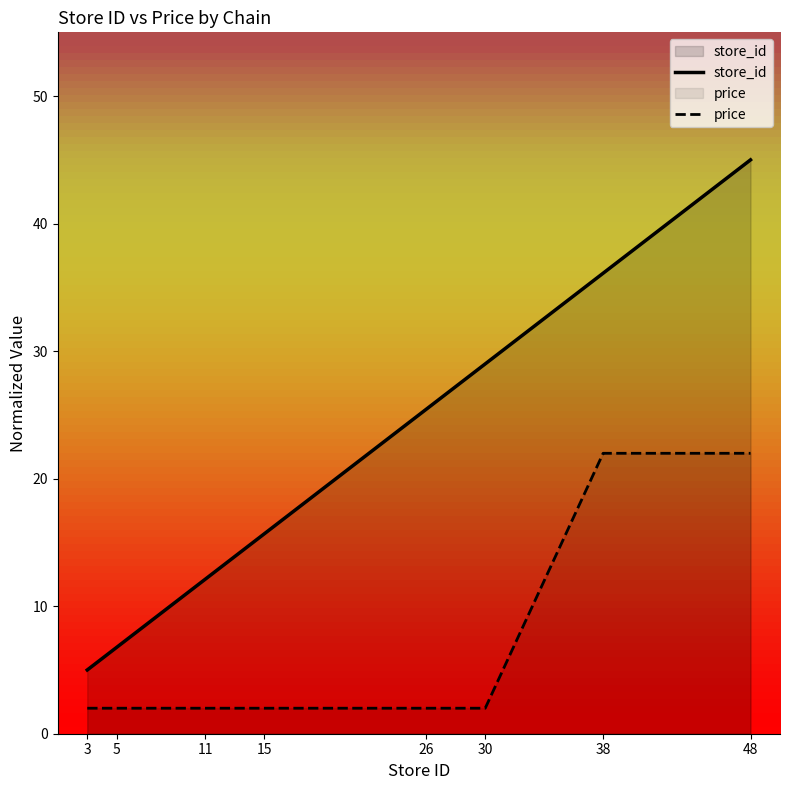

True or false: price has more than 2 points higher than both neighbors.

False